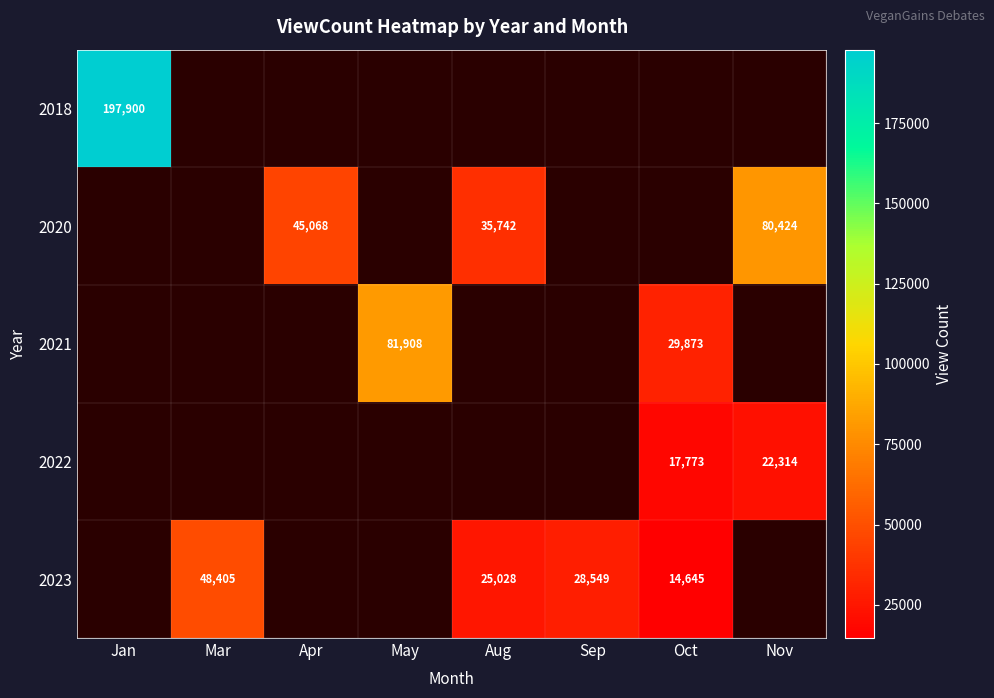

The 2022 series shows 17773 at Oct. True or false?

True